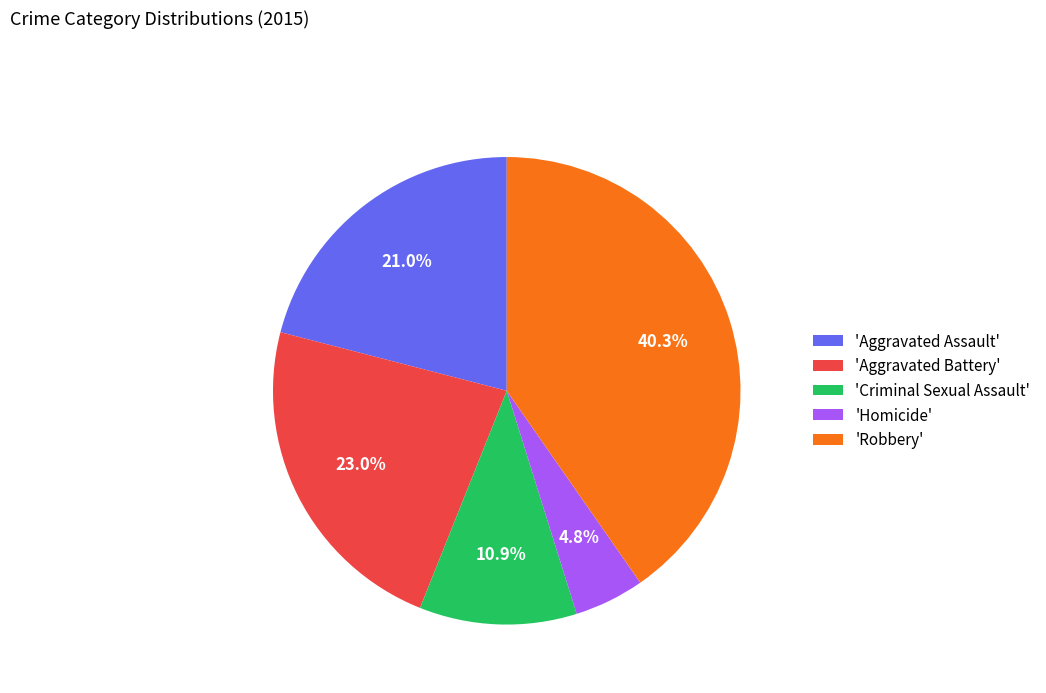

Rank the categories by value from lowest to highest.

'Homicide', 'Criminal Sexual Assault', 'Aggravated Assault', 'Aggravated Battery', 'Robbery'